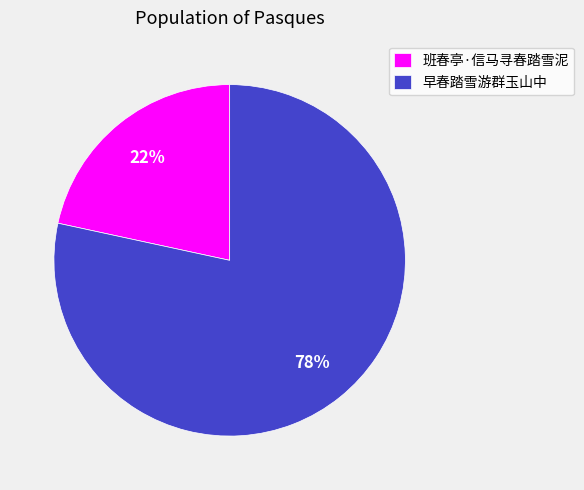

What is the ratio of the value at 班春亭·信马寻春踏雪泥 to the value at 早春踏雪游群玉山中?

0.3